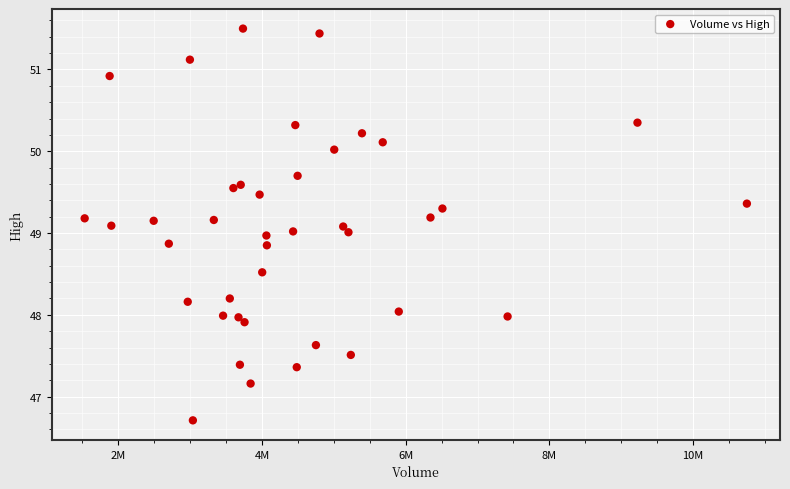

What is the range of Y values (max minus min)?

4.8